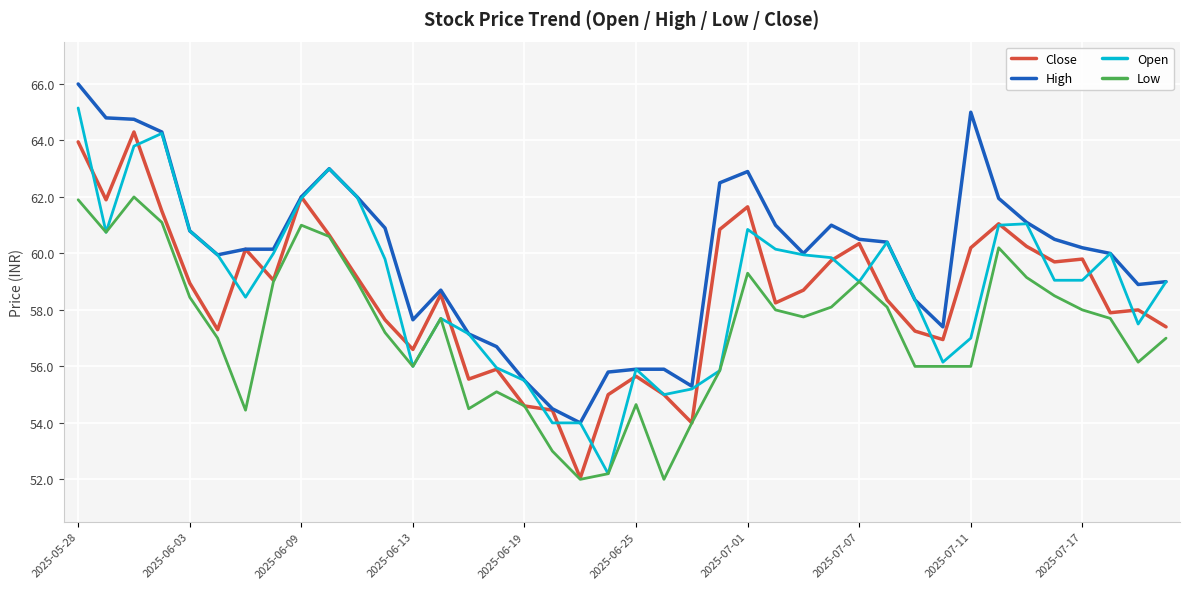

True or false: Low and High cross at least once.

False